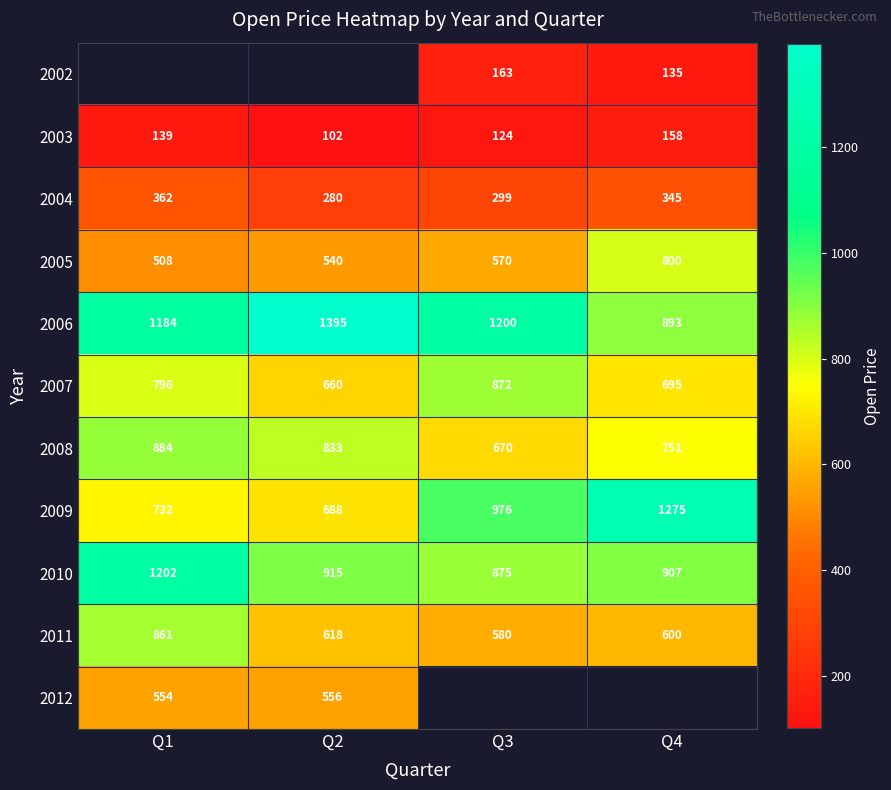

Between Q3 and Q2, which is larger?

Q2